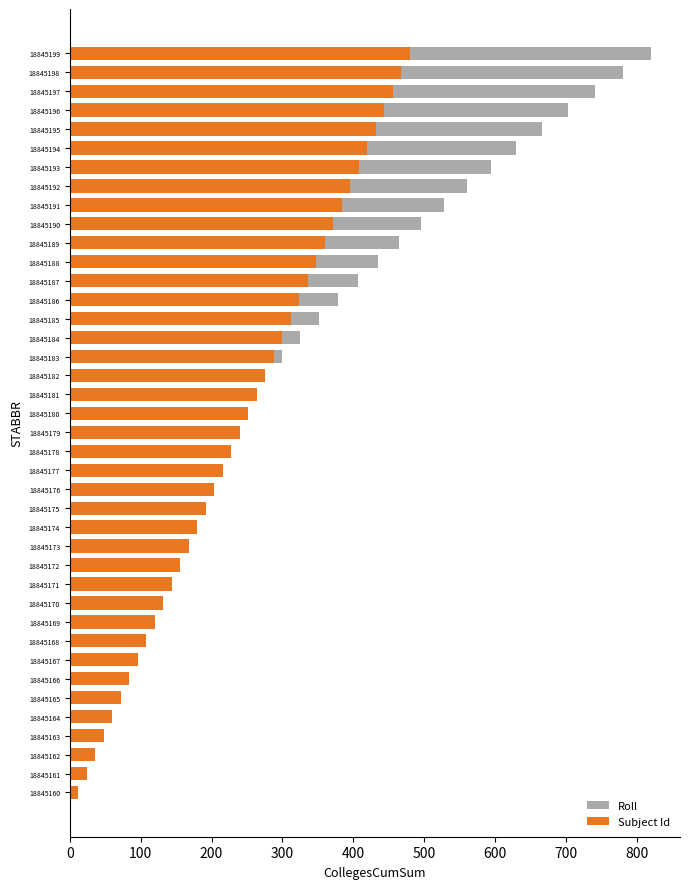

What is the average value of the Subject Id series?

246